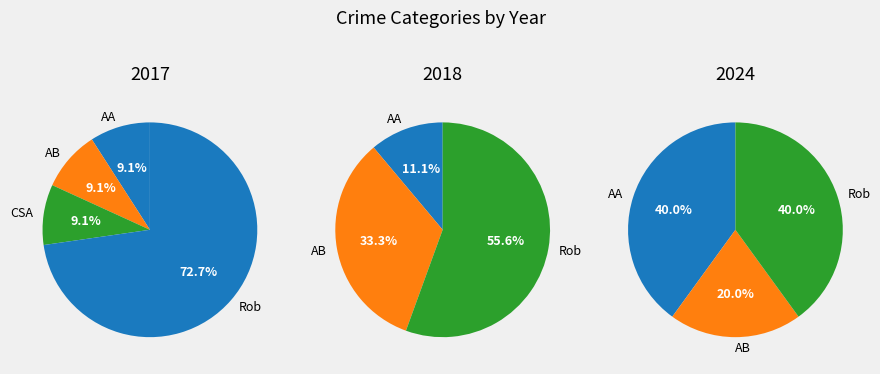

Rank the categories by 2018 value from highest to lowest.

Robbery, Aggravated Battery, Aggravated Assault, Criminal Sexual Assault